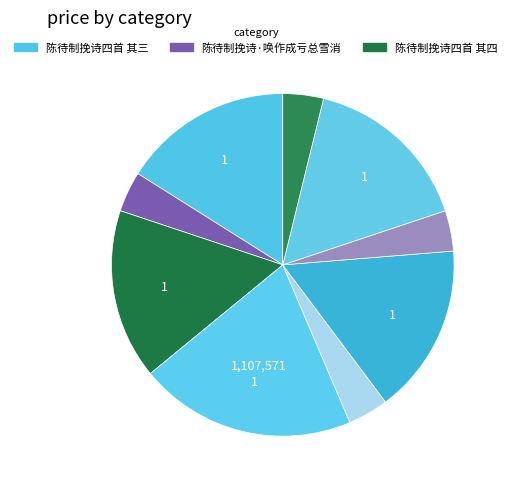

How many slices are in this pie chart?

9